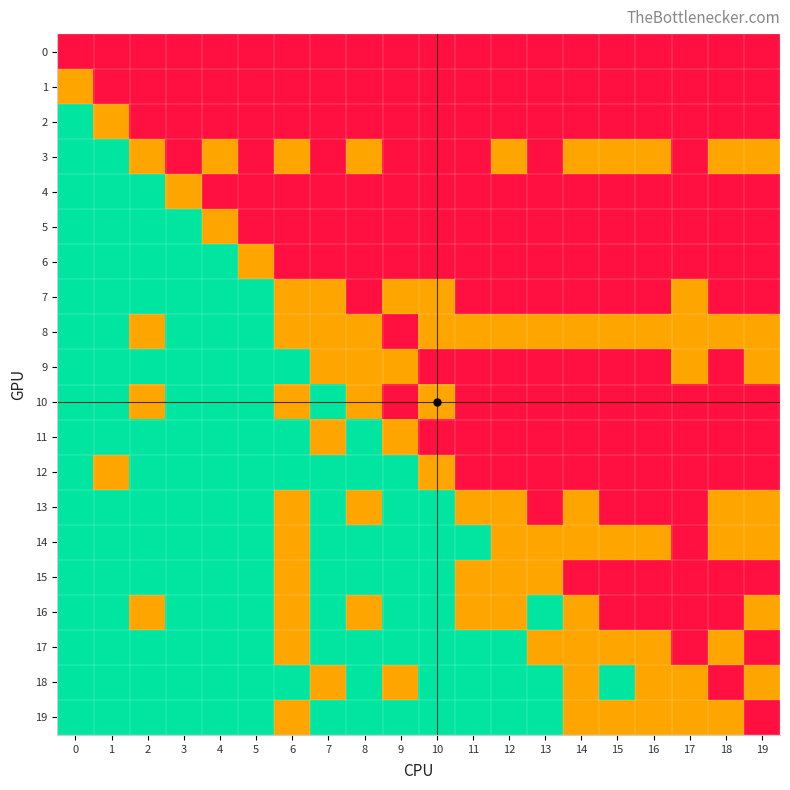

What is the smallest value displayed?

-1